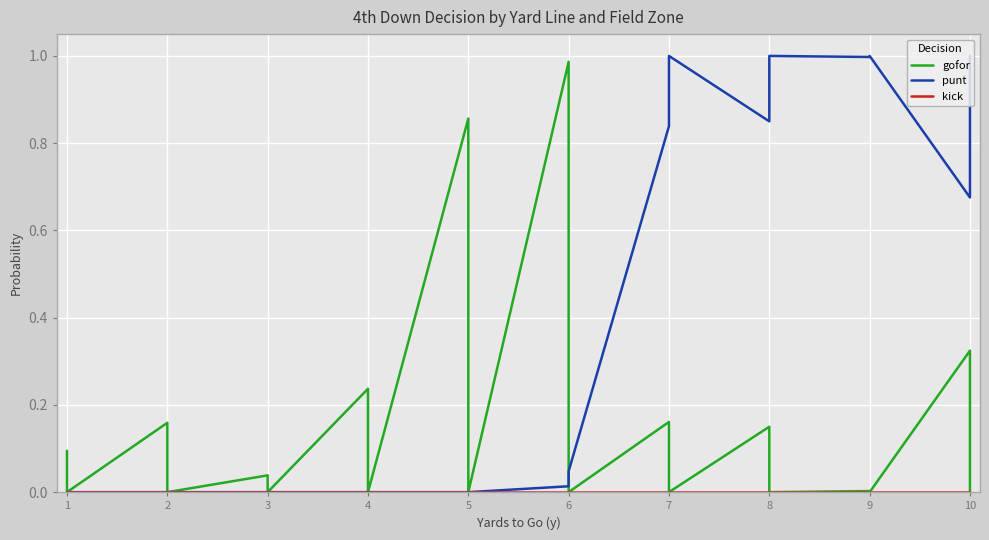

True or false: kick has more than 1 points higher than both neighbors.

False